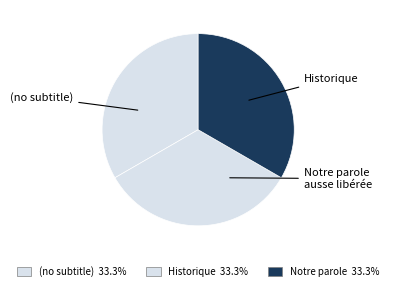

Count the number of slices in the pie.

3